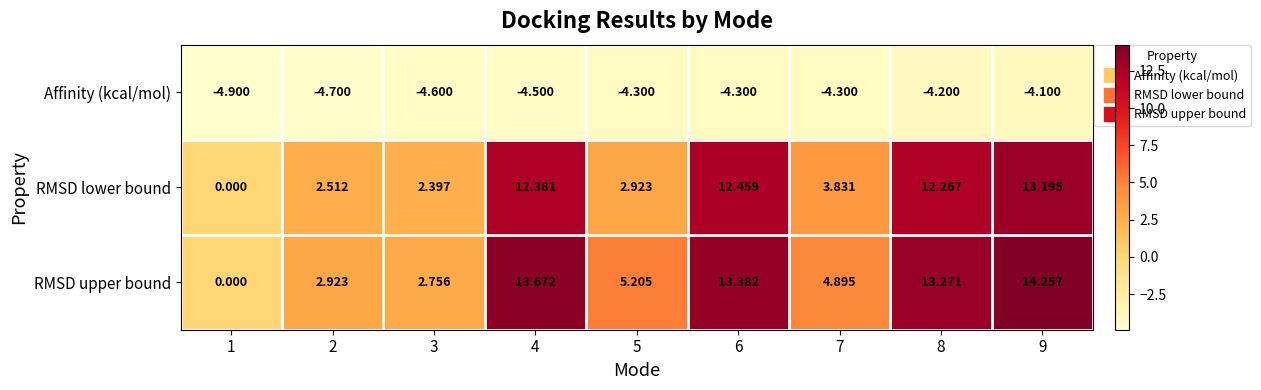

Rank the series by their maximum value, from highest to lowest.

RMSD upper bound, RMSD lower bound, Affinity (kcal/mol)